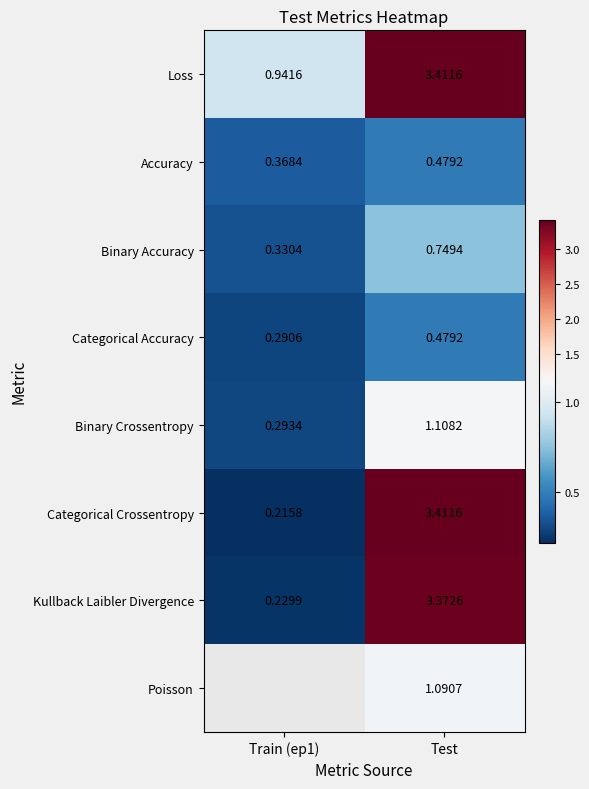

Is it true that Poisson equals 1.5 at Test?

False